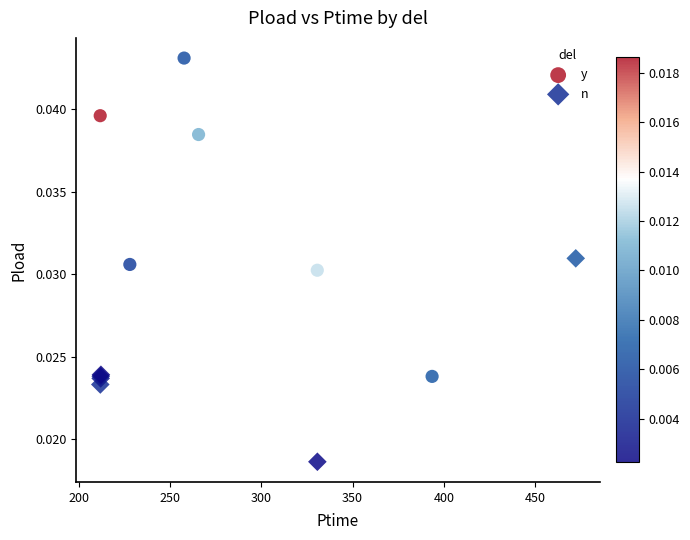

Which series contains the lowest Y value?

n